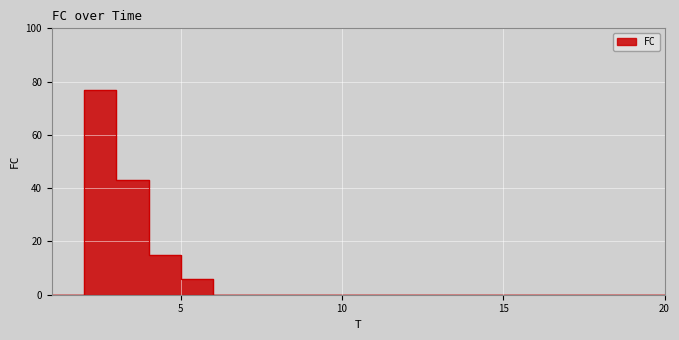

At which category does the chart reach its minimum across all series?

1